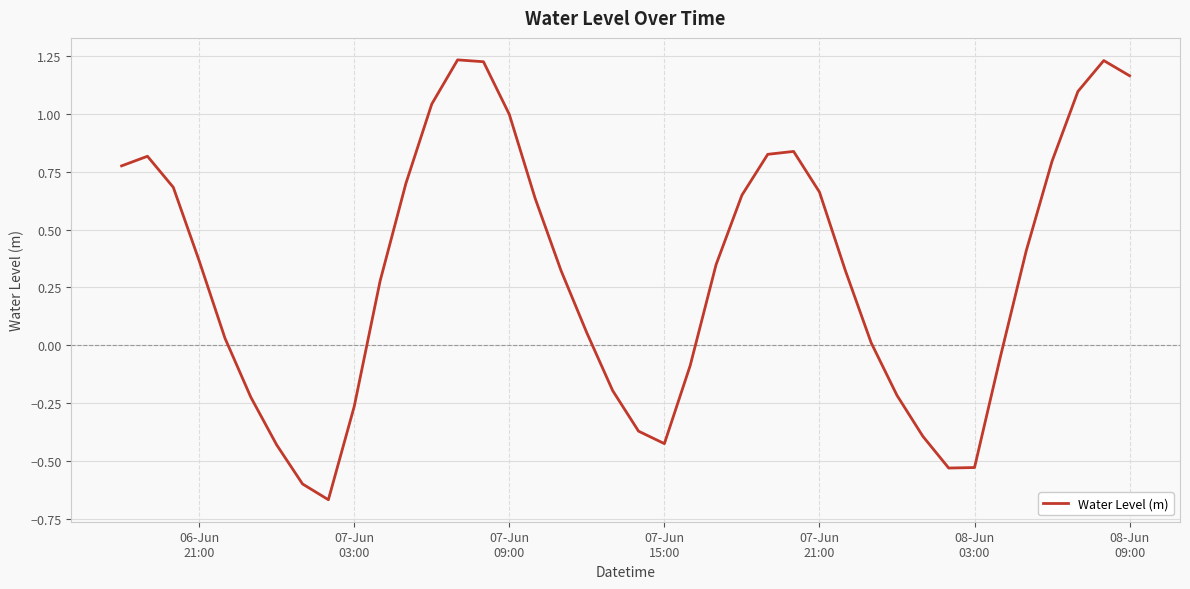

What is the difference between the maximum and minimum values?

1.9